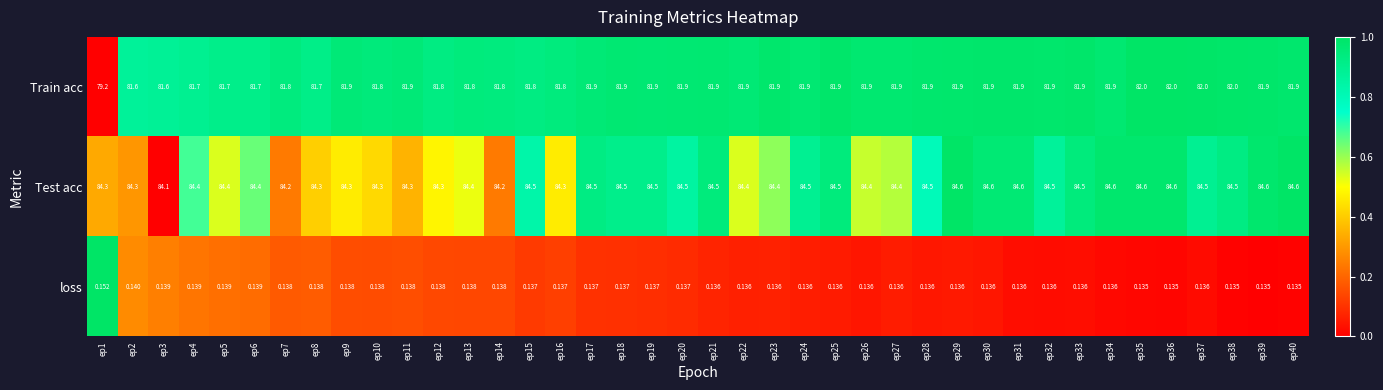

Is the value of Test acc at ep11 greater than the value of Train acc at ep1?

Yes